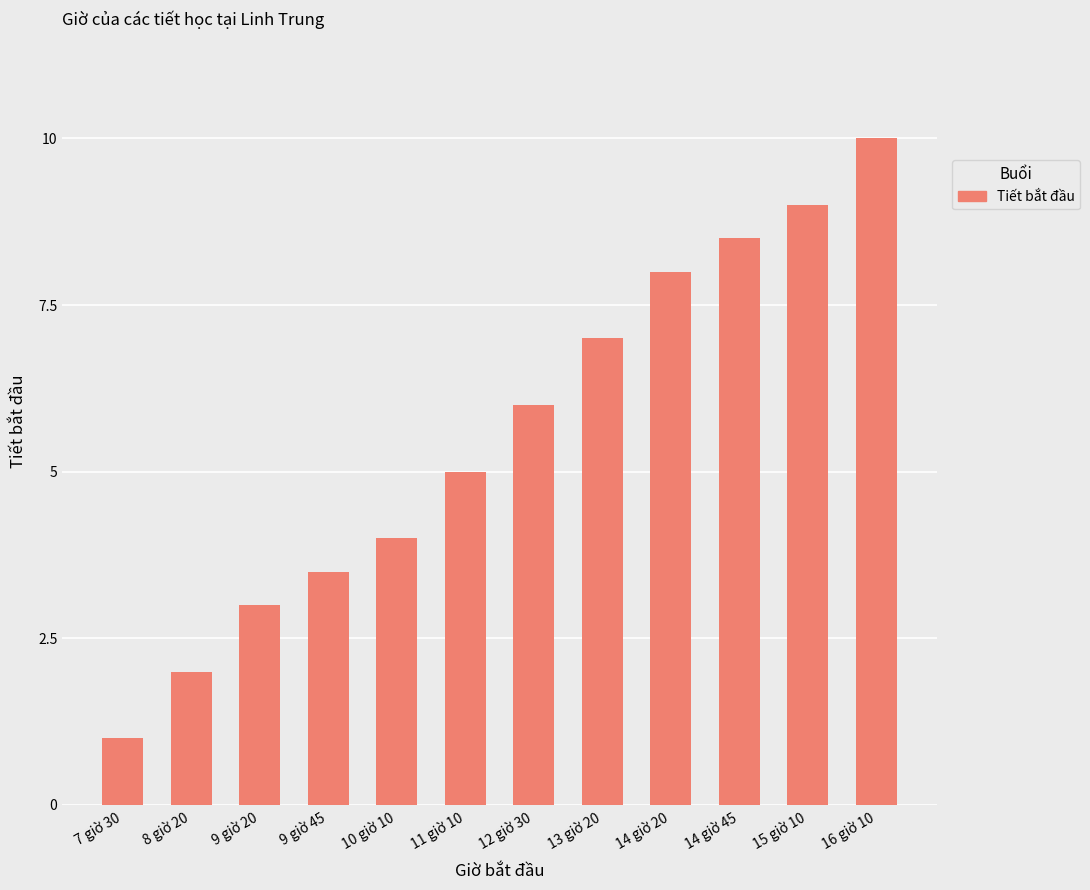

What is the difference between the values at 8 giờ 20 and 14 giờ 20?

6.0